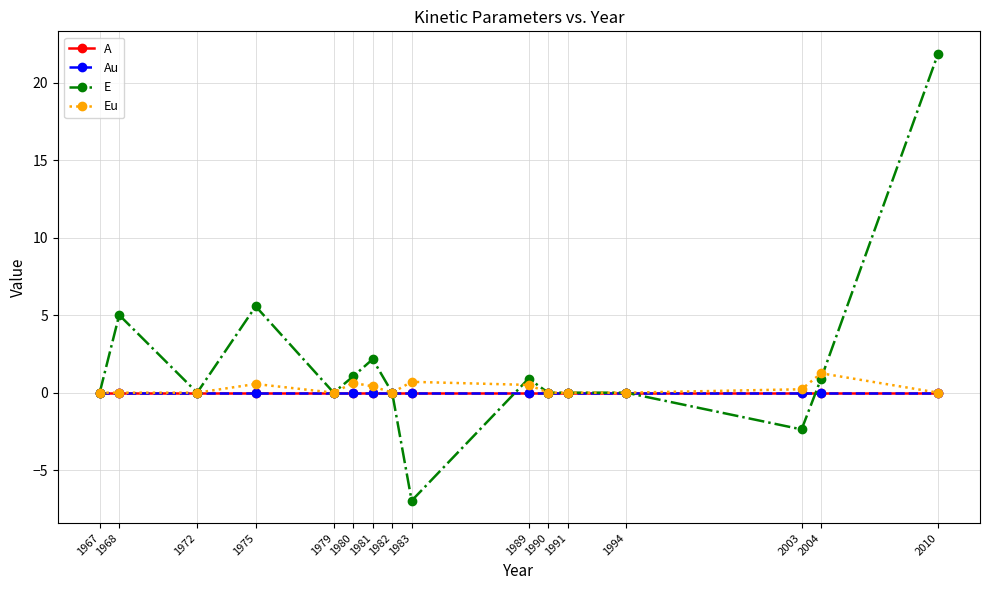

At which category does E reach its first local peak?

1968